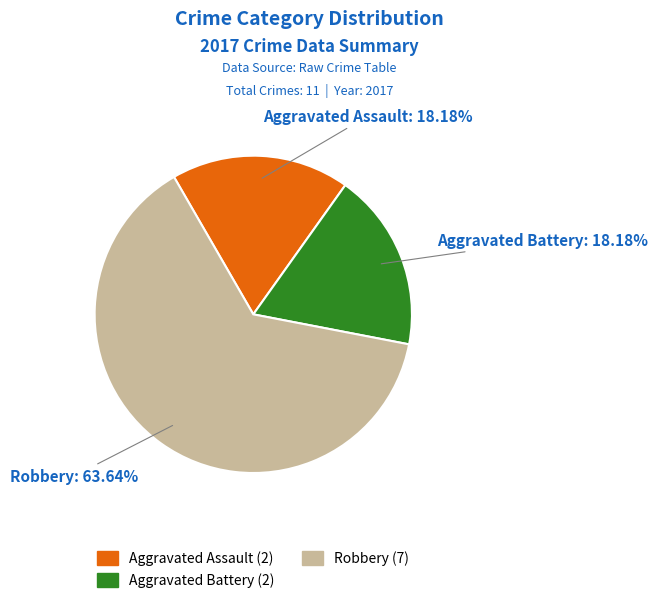

Approximately how many times larger is the value at Robbery compared to Aggravated Battery?

3.5